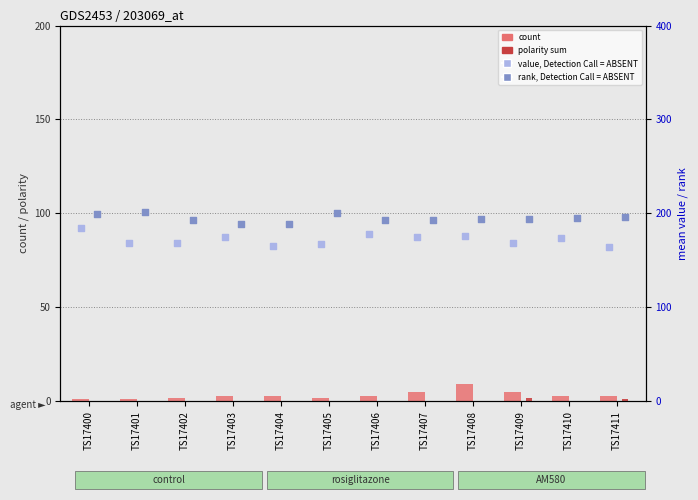

Is the value of mean y (value, Detection Call=ABSENT) at TS17410 greater than the value of mean x (rank, Detection Call=ABSENT) at TS17405?

No